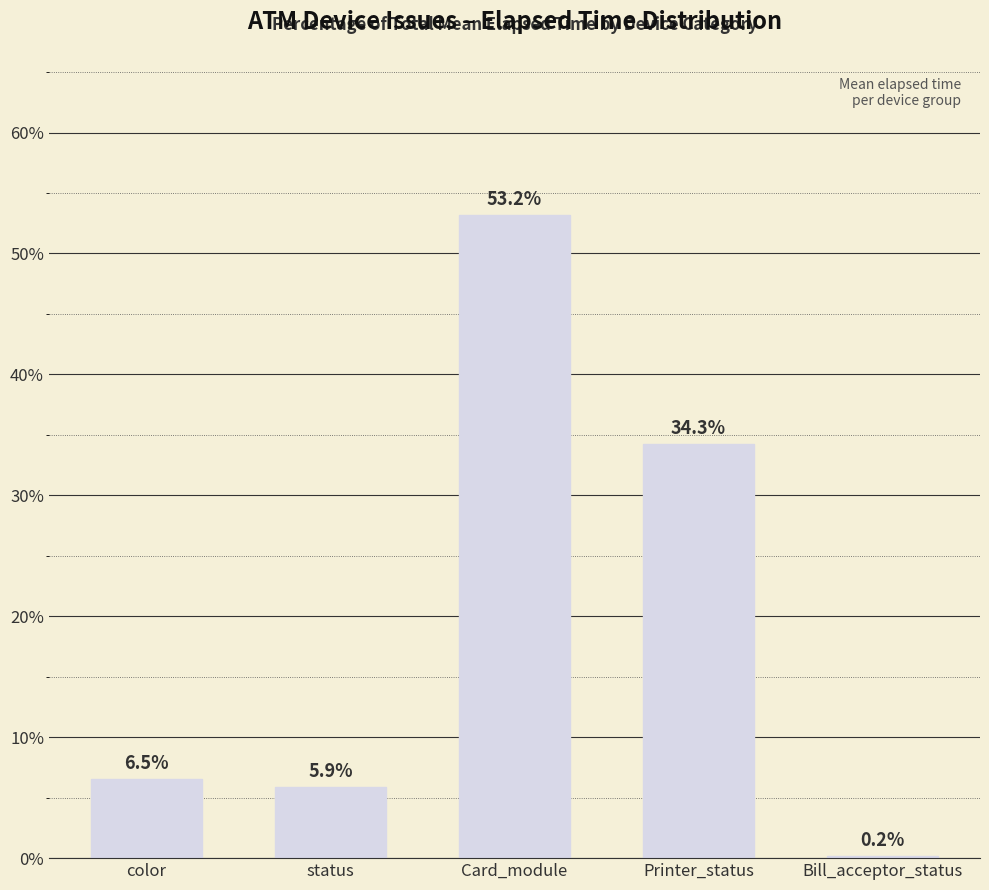

The chart shows a value of 6.5 at color. True or false?

True